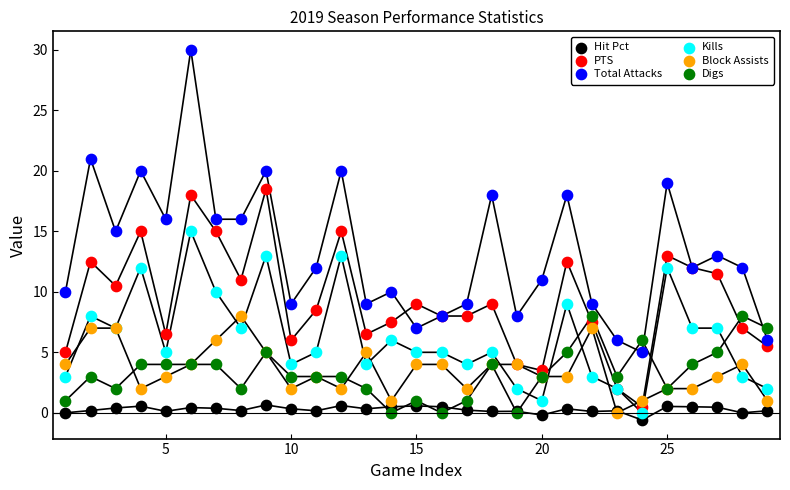

What are all the series names shown in the legend?

Hit Pct, PTS, Total Attacks, Kills, Block Assists, Digs